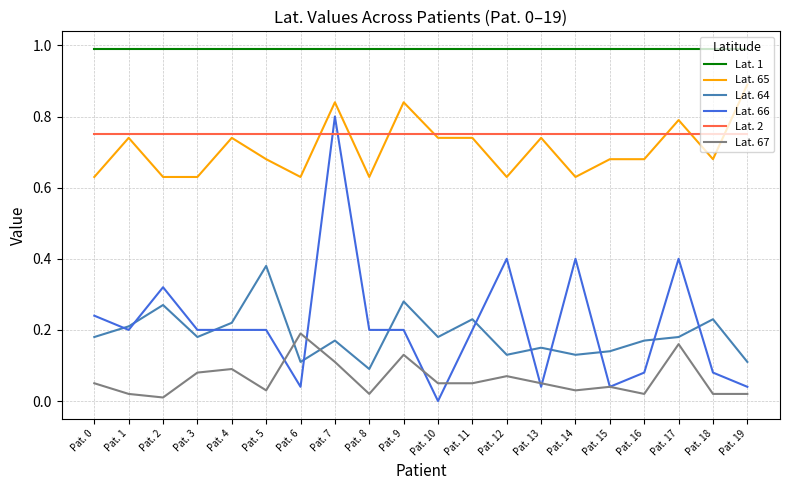

What are all the series names shown in the legend?

Lat. 1, Lat. 65, Lat. 64, Lat. 66, Lat. 2, Lat. 67